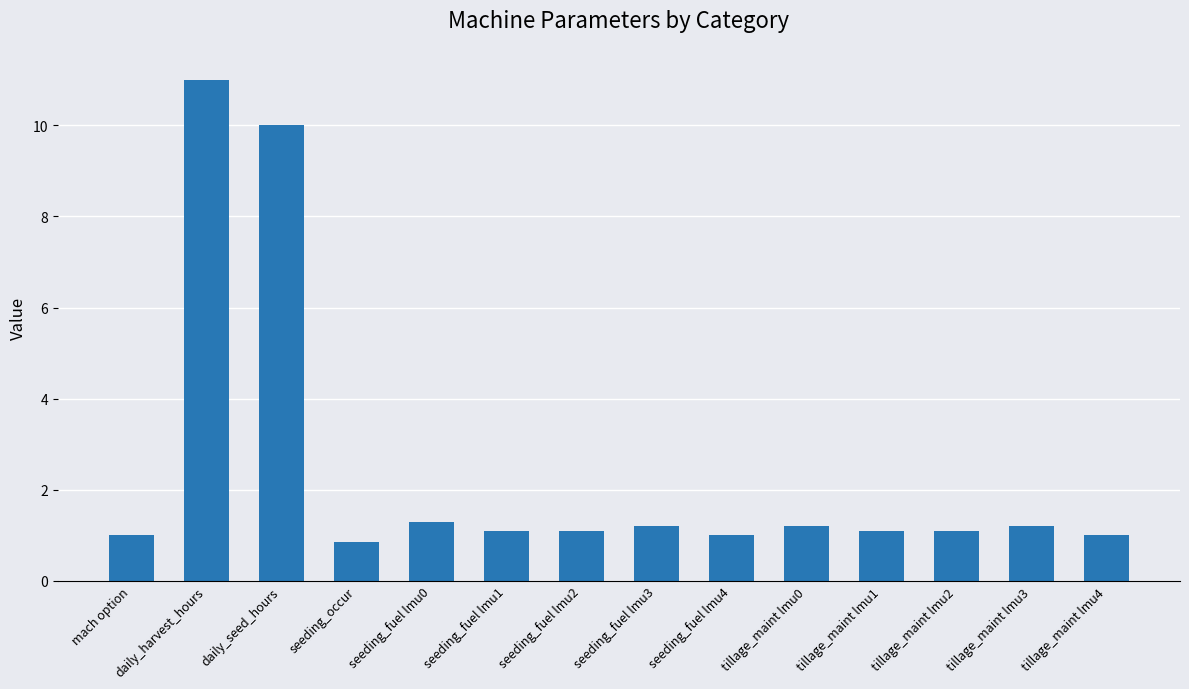

What position from the left is seeding_occur?

4